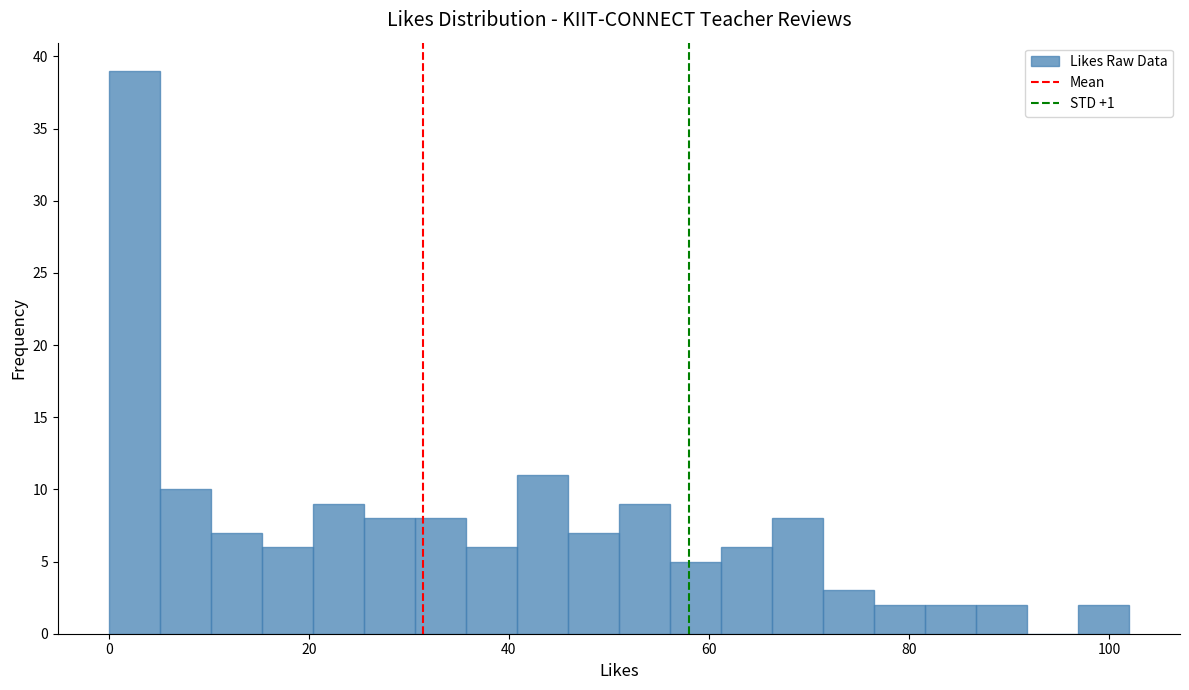

Around what value on the x-axis is the tallest bar? Give the approximate position of its centre, as read against the axis.

2